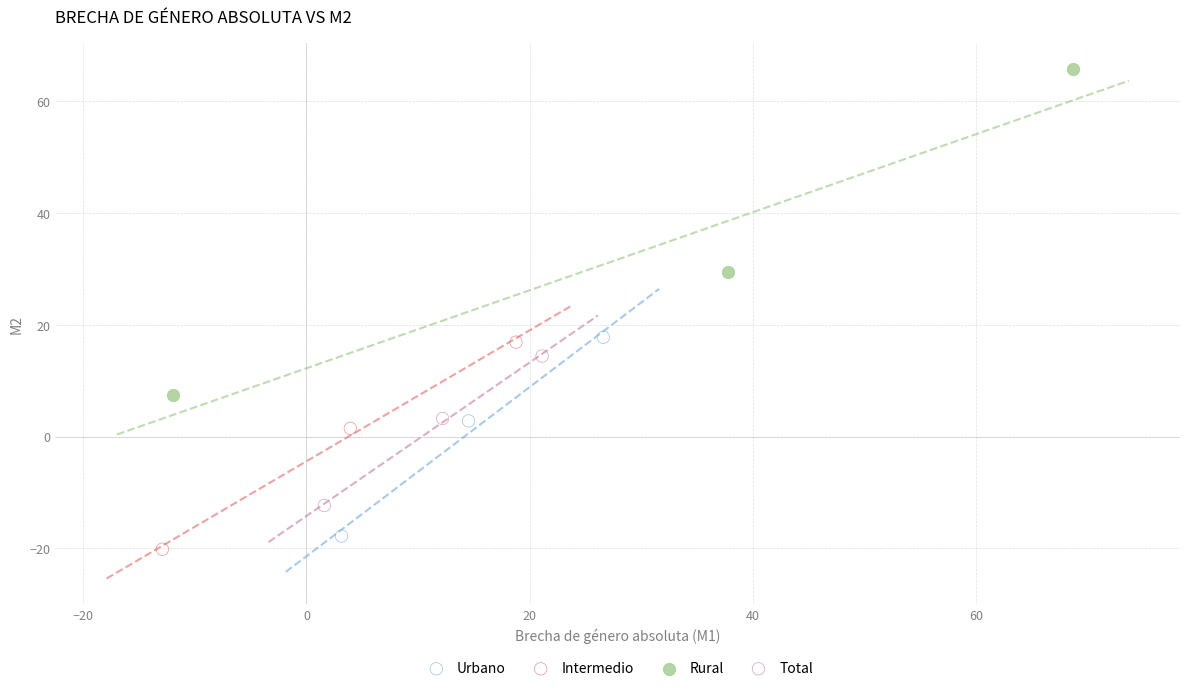

Which series has the widest spread of Y values?

Rural